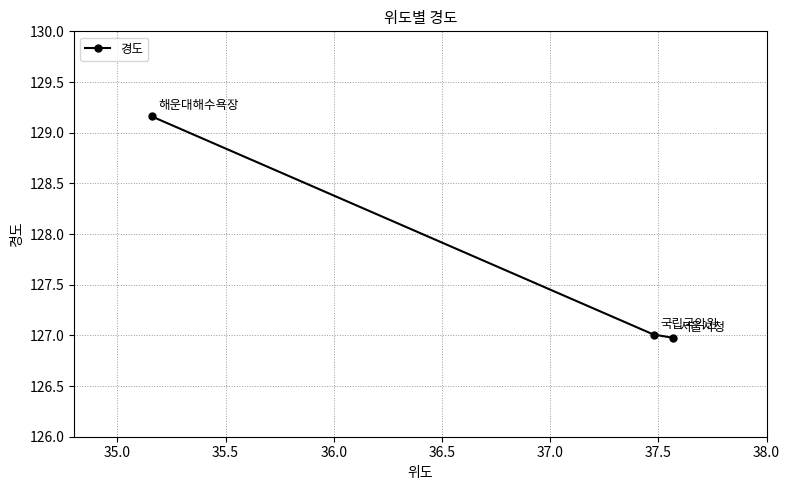

How many lines are shown in the chart?

1